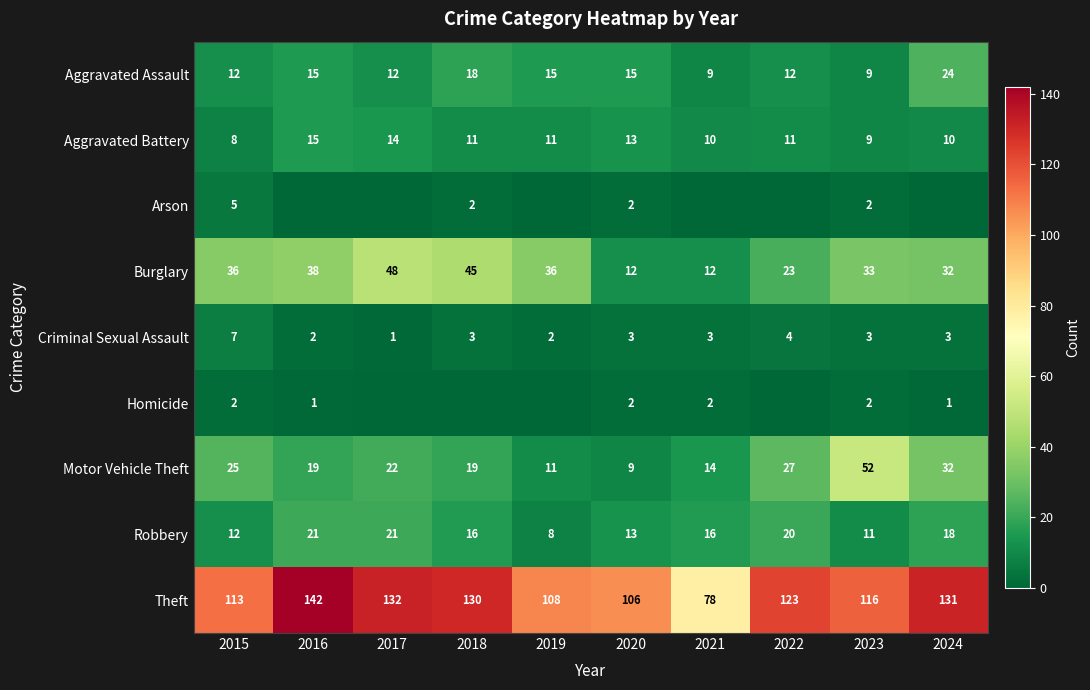

Count the number of categories in the chart.

10